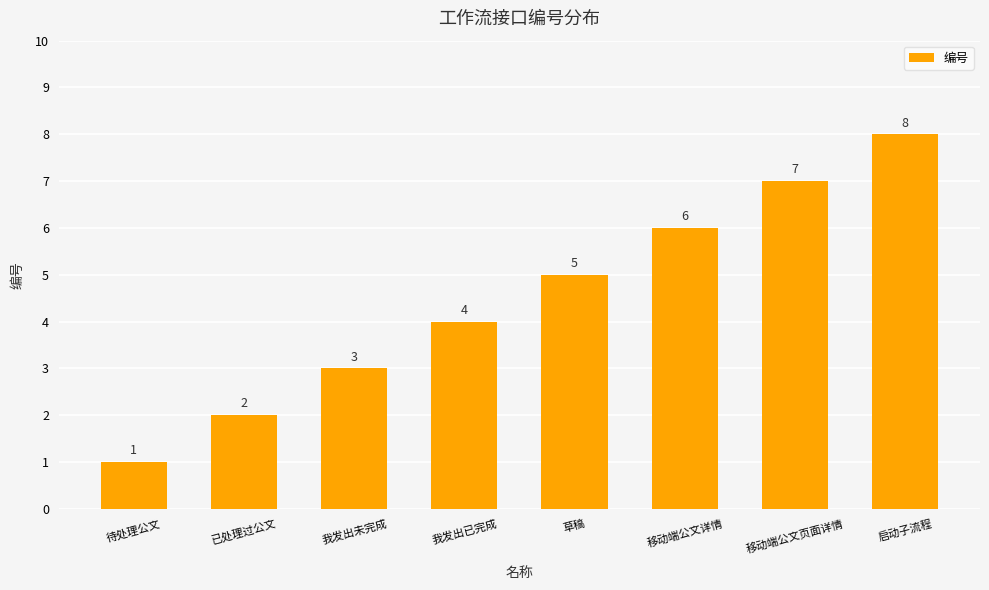

Does the chart contain any negative values?

No